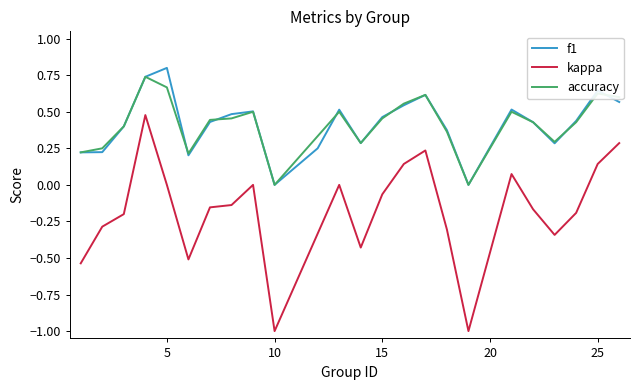

Is this an area chart (filled region under the line)?

No